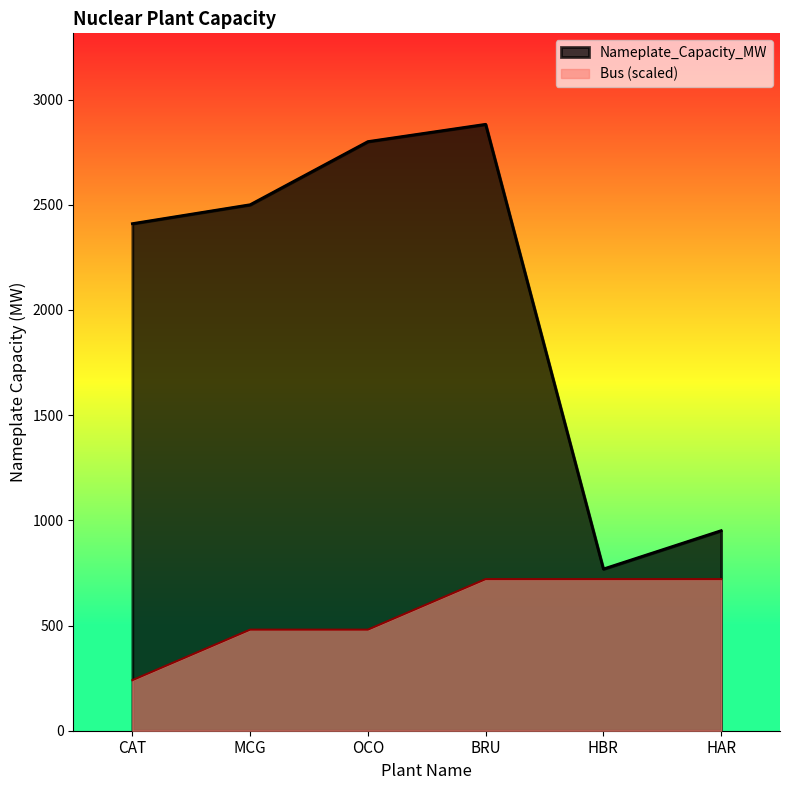

Reading left to right, transcribe all the data shown in this chart.

Nameplate_Capacity_MW: 2410.0	2500.0	2800.0	2882.2	768.6	950.9
Bus: 240.2	480.4	480.4	720.5	720.5	720.5